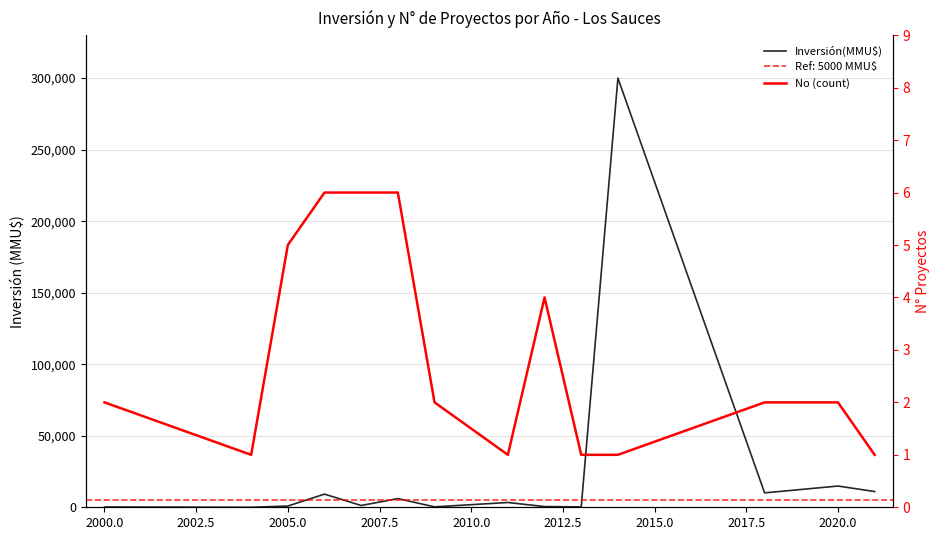

Is this an area chart (filled region under the line)?

No